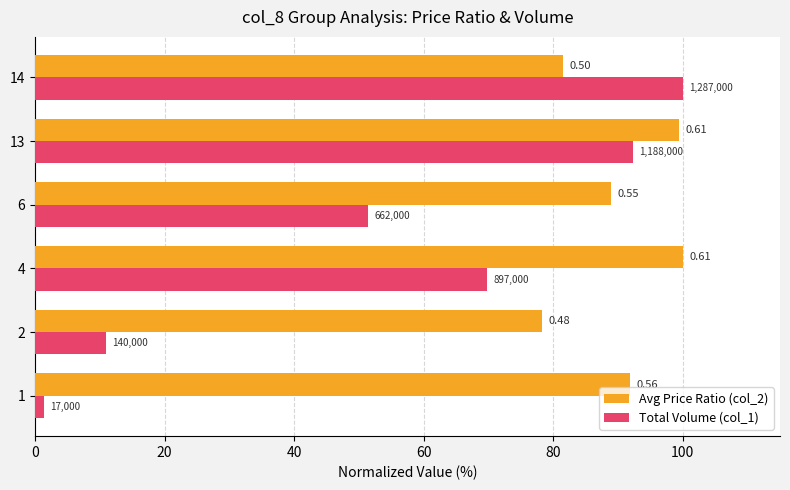

What are all the series names shown in the legend?

Avg Price Ratio (col_2), Total Volume (col_1)